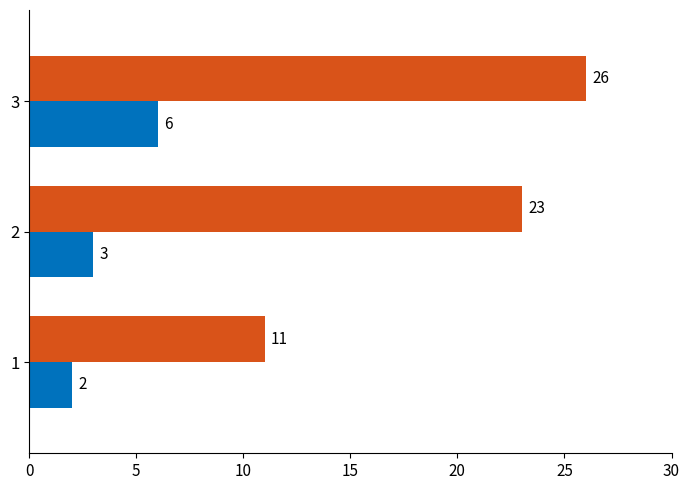

What is the difference between the highest and lowest values at 1?

9